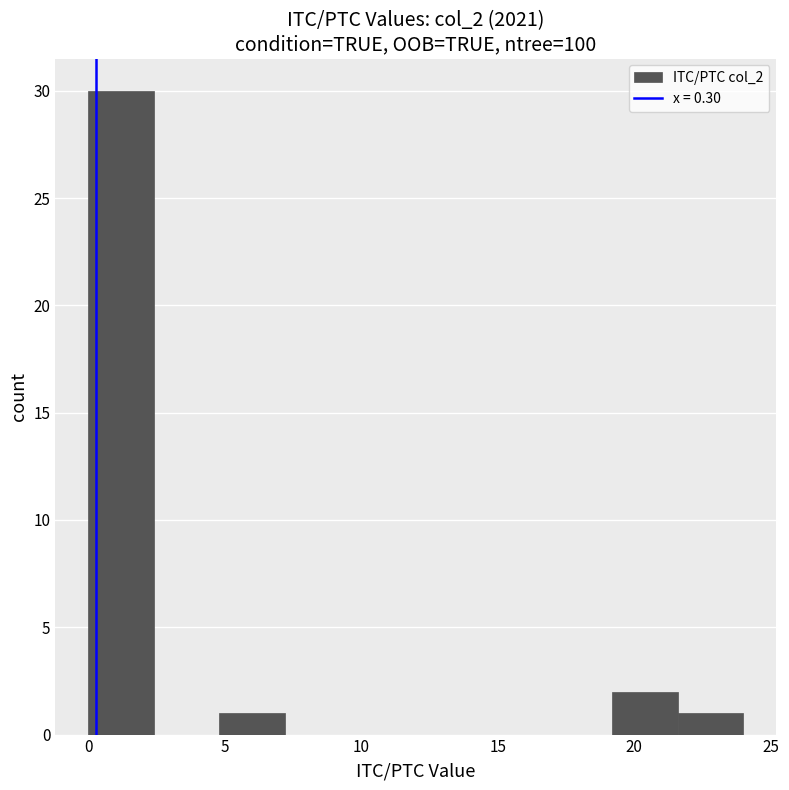

What is the height of the bar covering 4.8 to 7.2 on the x-axis? Neither the bar edges nor the heights are printed on the chart, so give them approximately, as read against the axes.

1